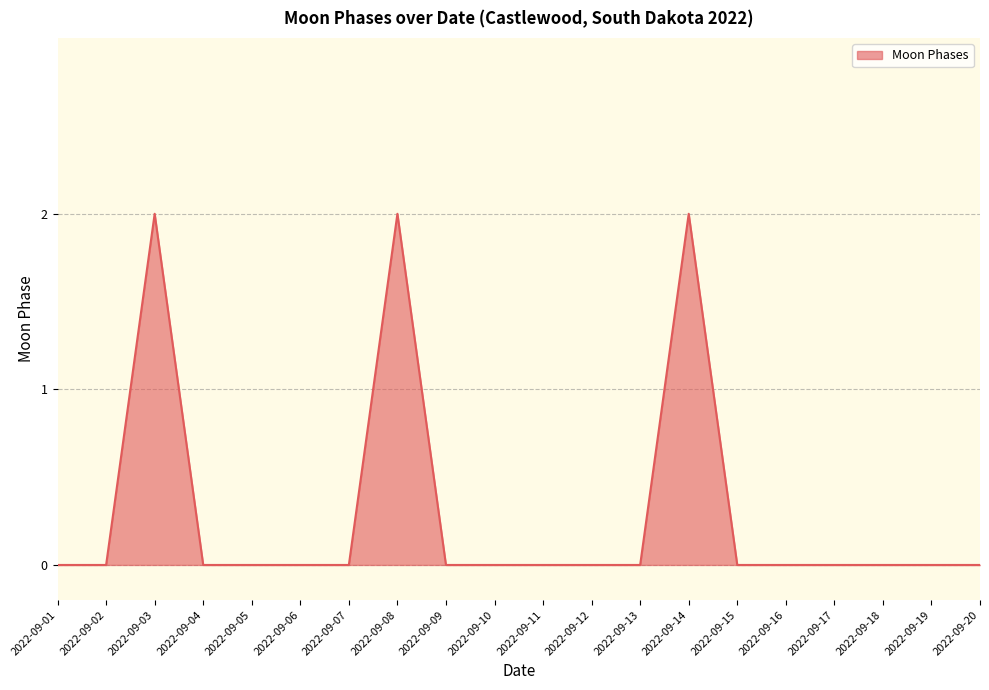

What is the sum of all values?

6